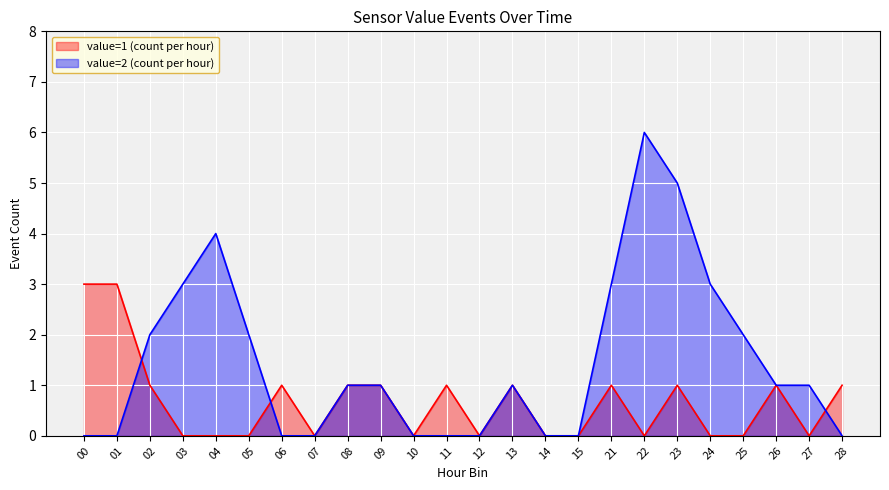

What is the difference between the highest and lowest values at 28?

1